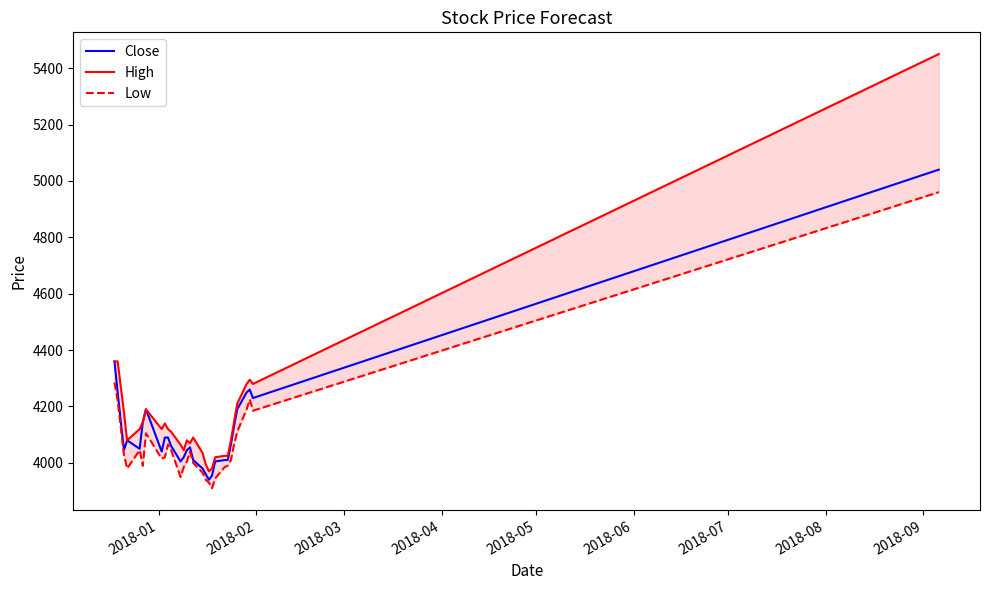

List the series in order of their overall mean, highest first.

High, Close, Low